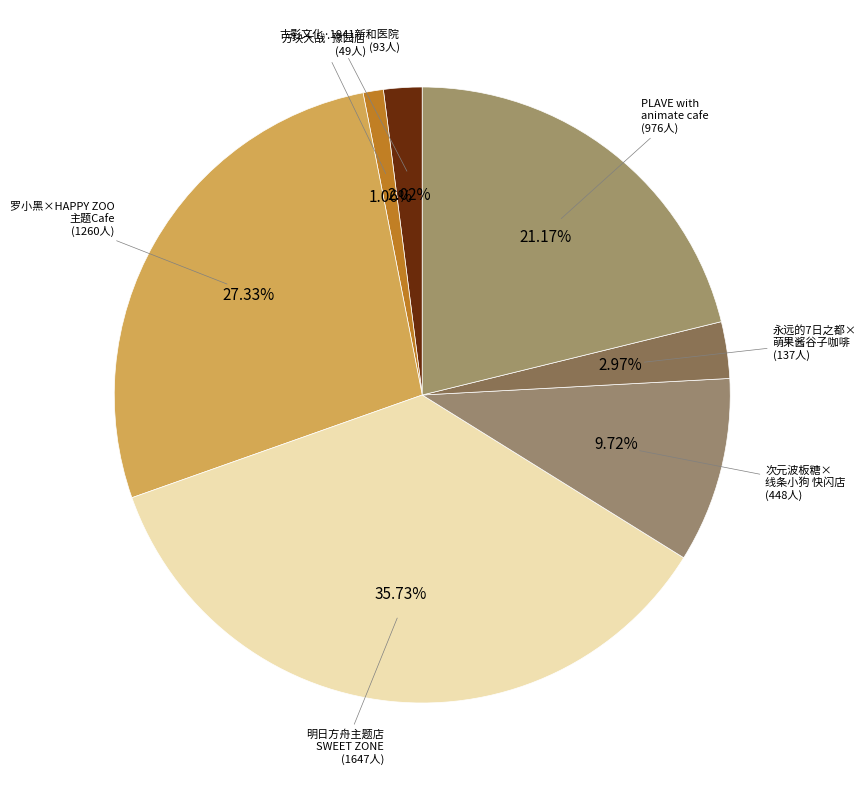

Count the number of slices in the pie.

7